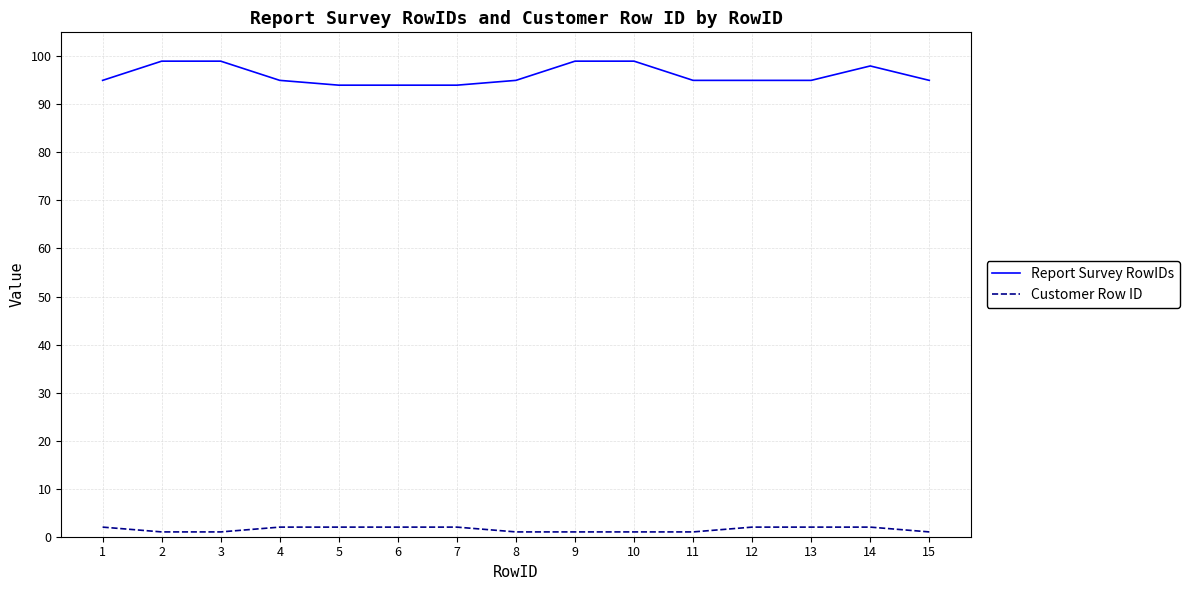

Reading left to right, transcribe all the data shown in this chart.

Report Survey RowIDs: 1=95	2=99	3=99	4=95	5=94	6=94	7=94	8=95	9=99	10=99	11=95	12=95	13=95	14=98	15=95
Customer Row ID: 1=2	2=1	3=1	4=2	5=2	6=2	7=2	8=1	9=1	10=1	11=1	12=2	13=2	14=2	15=1